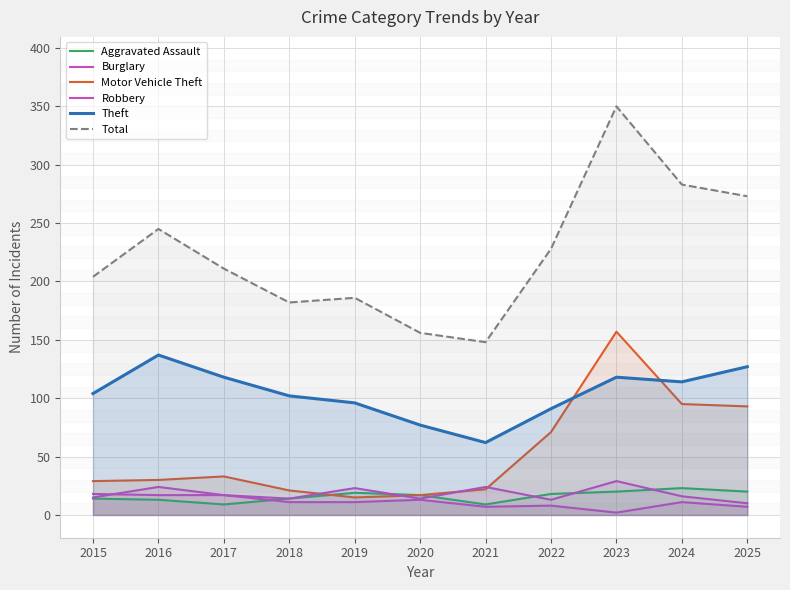

At which category does Motor Vehicle Theft reach its first local peak?

2017